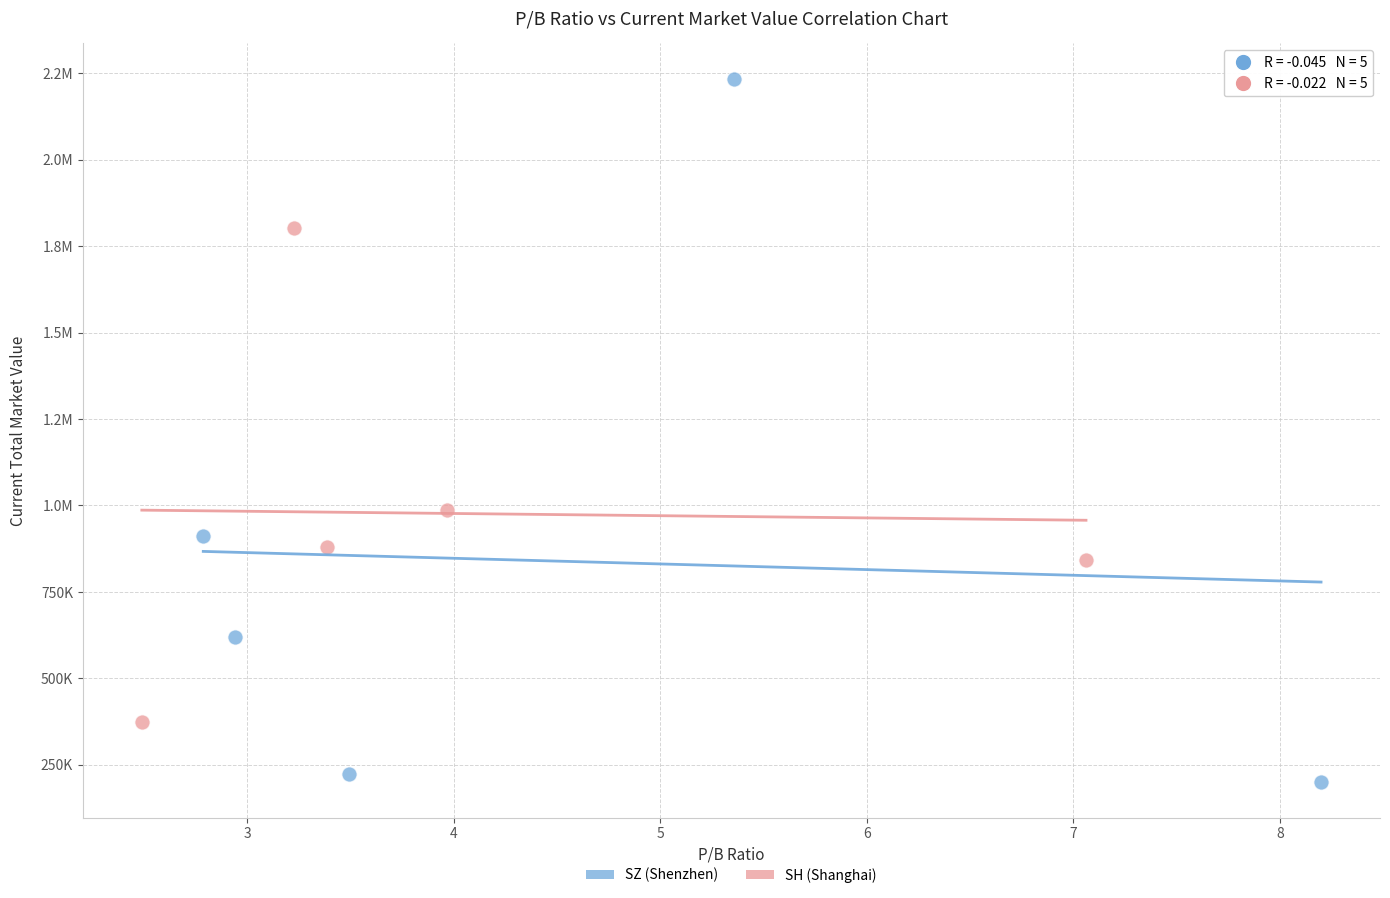

What are all the series names shown in the legend?

SZ (Shenzhen), SH (Shanghai)